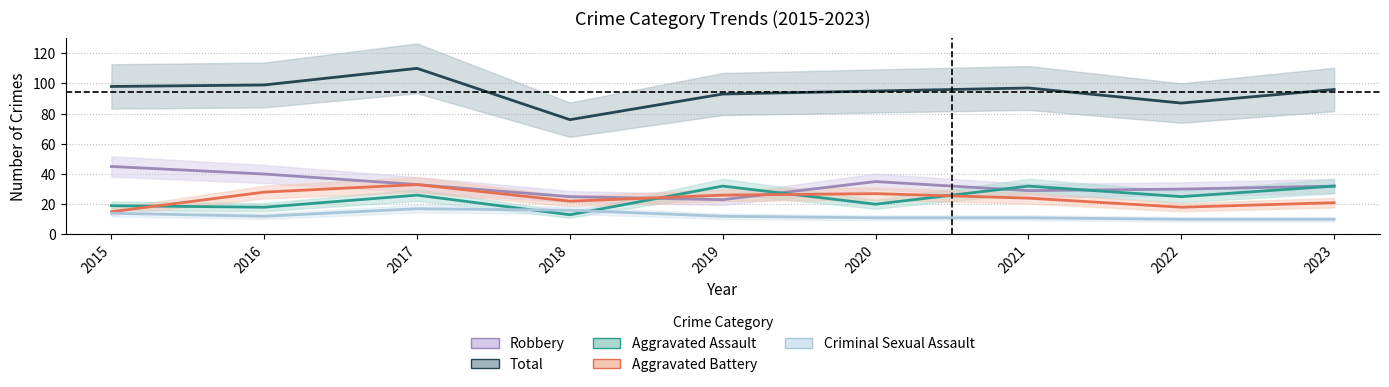

True or false: Robbery and Aggravated Assault cross at least once.

True